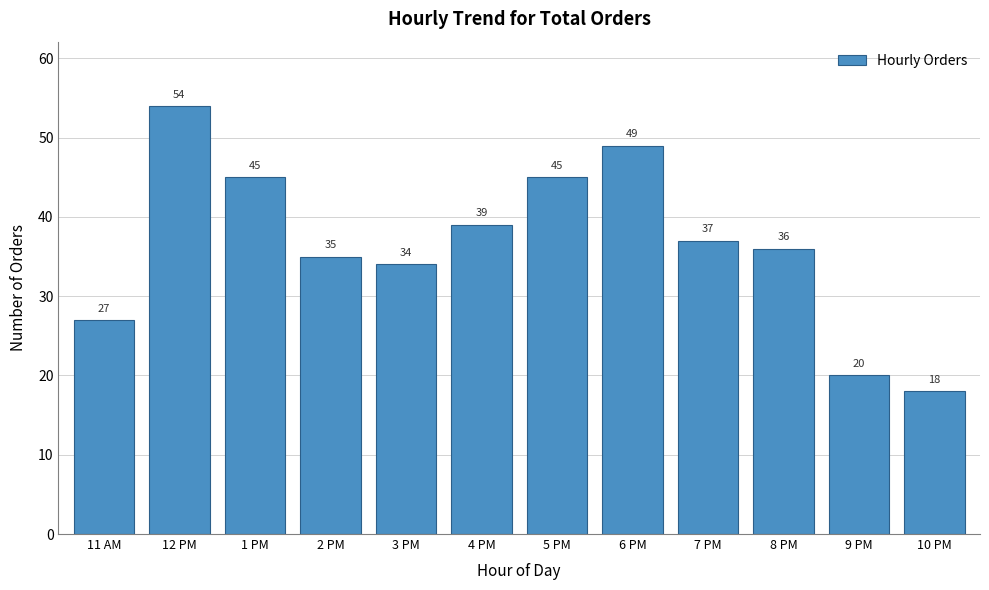

Reading left to right, transcribe all the data shown in this chart.

27	54	45	35	34	39	45	49	37	36	20	18